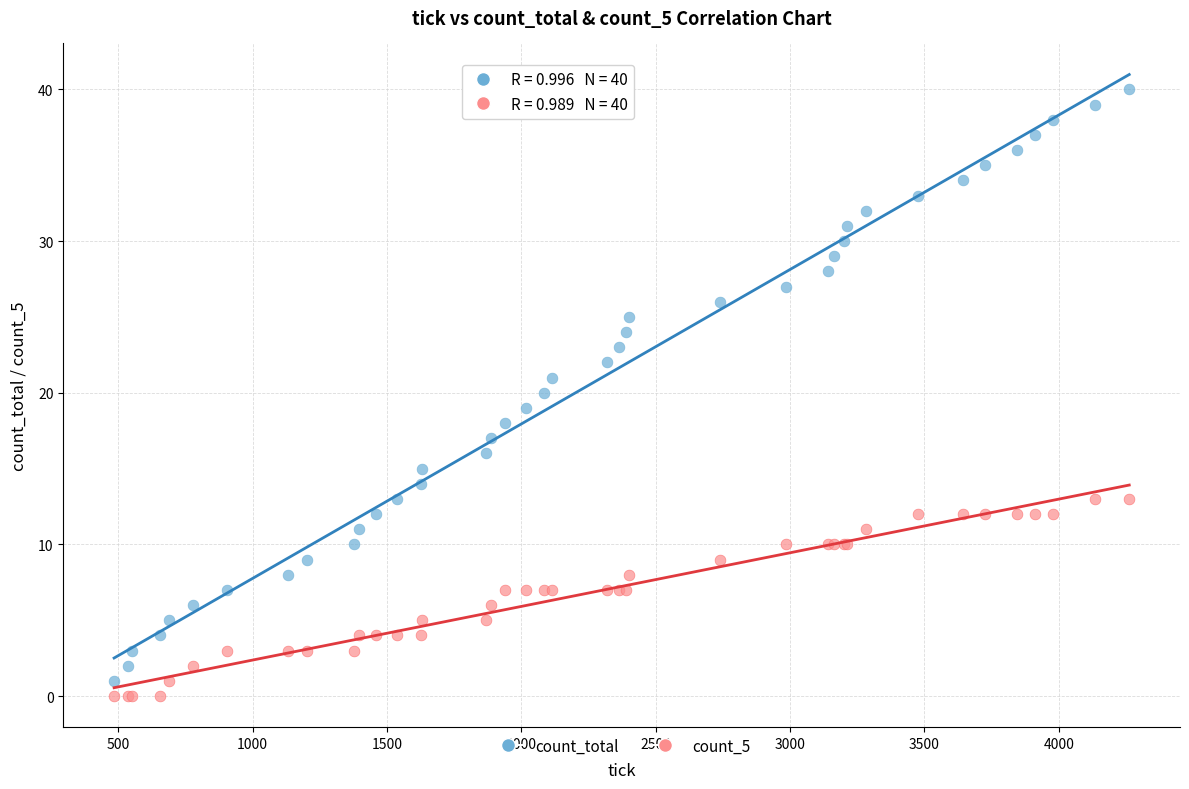

What is the X range (max minus min) for the scatter plot?

3777